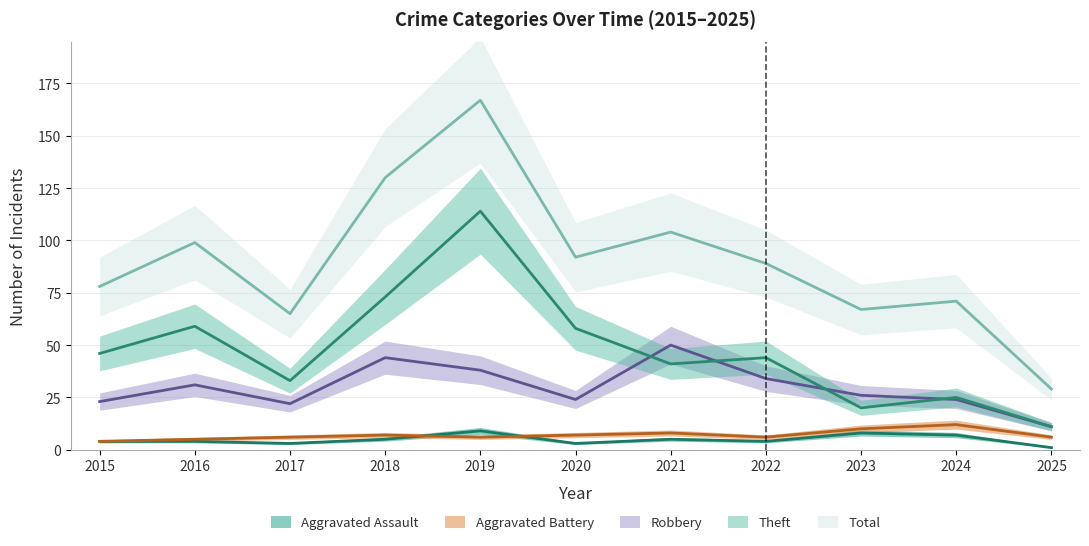

At which label does Robbery reach its peak?

2021